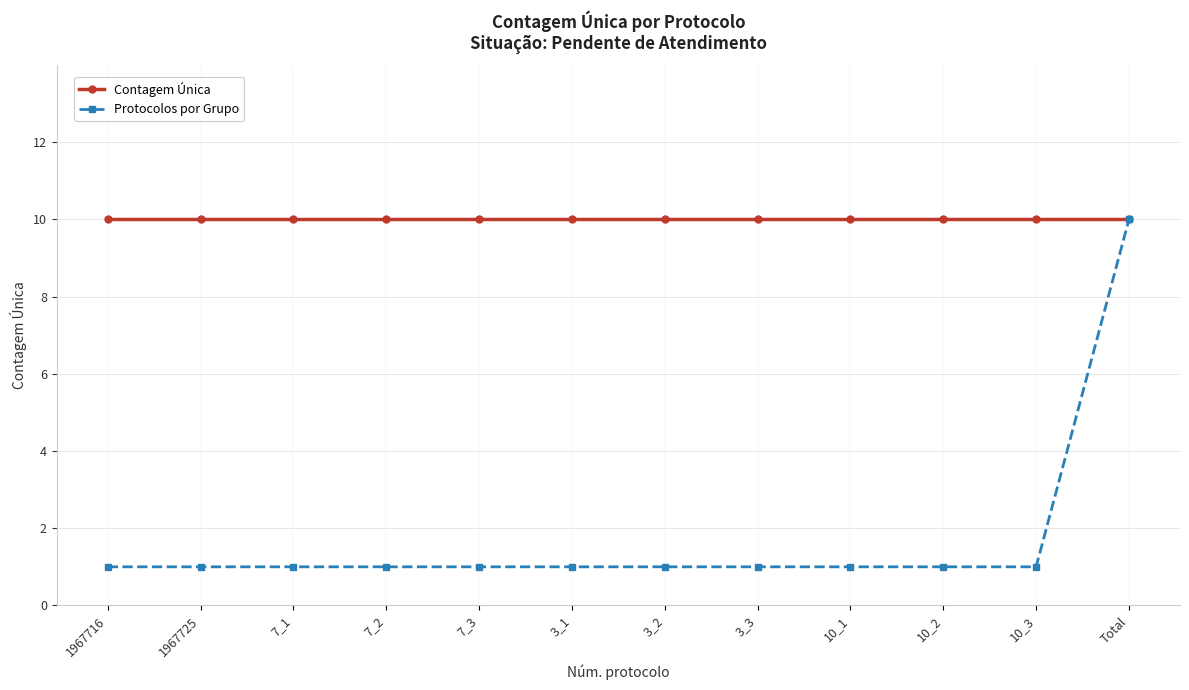

What position from the left is 7_3?

5